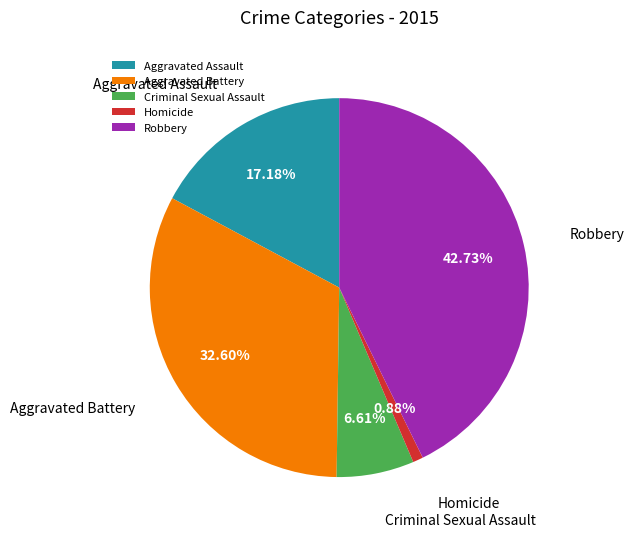

Count the number of slices in the pie.

5